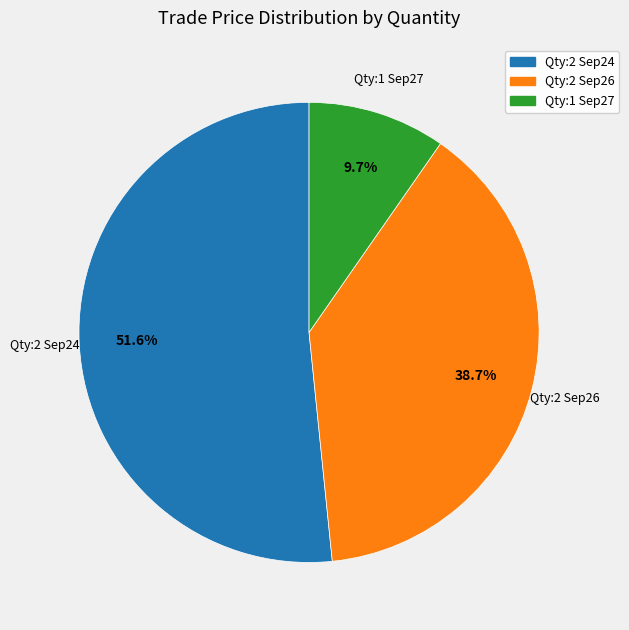

Rank the categories by value from lowest to highest.

Qty:1 Sep27, Qty:2 Sep26, Qty:2 Sep24